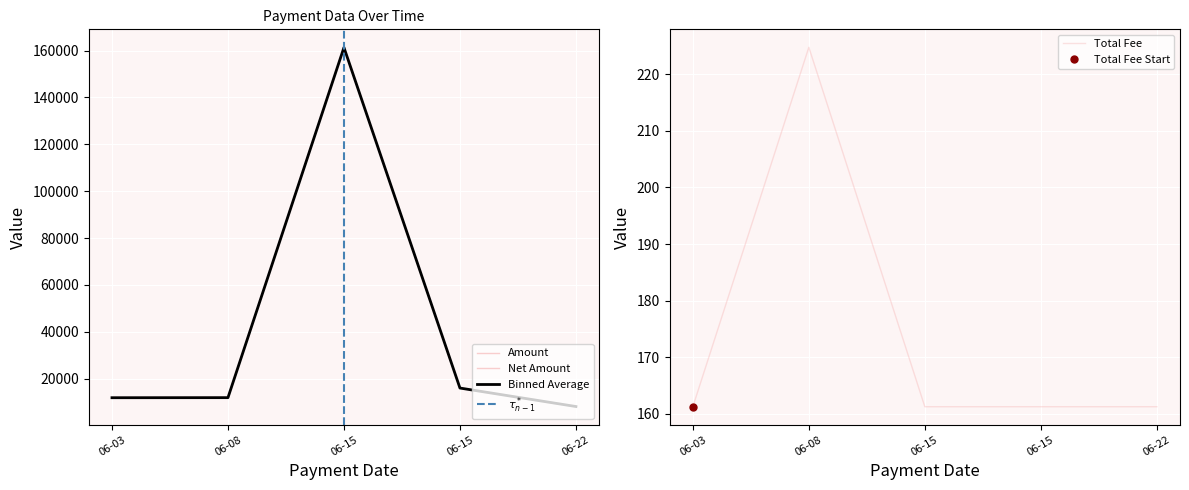

At which label does Amount first exceed 12043?

06-08